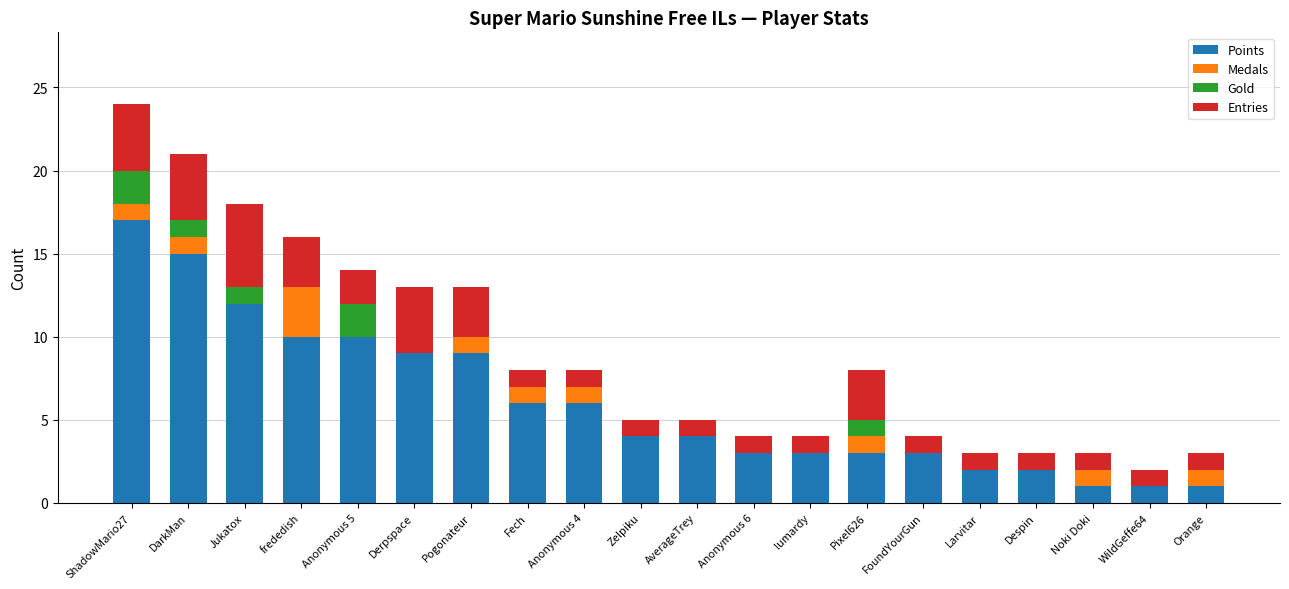

Are the bars horizontal?

No